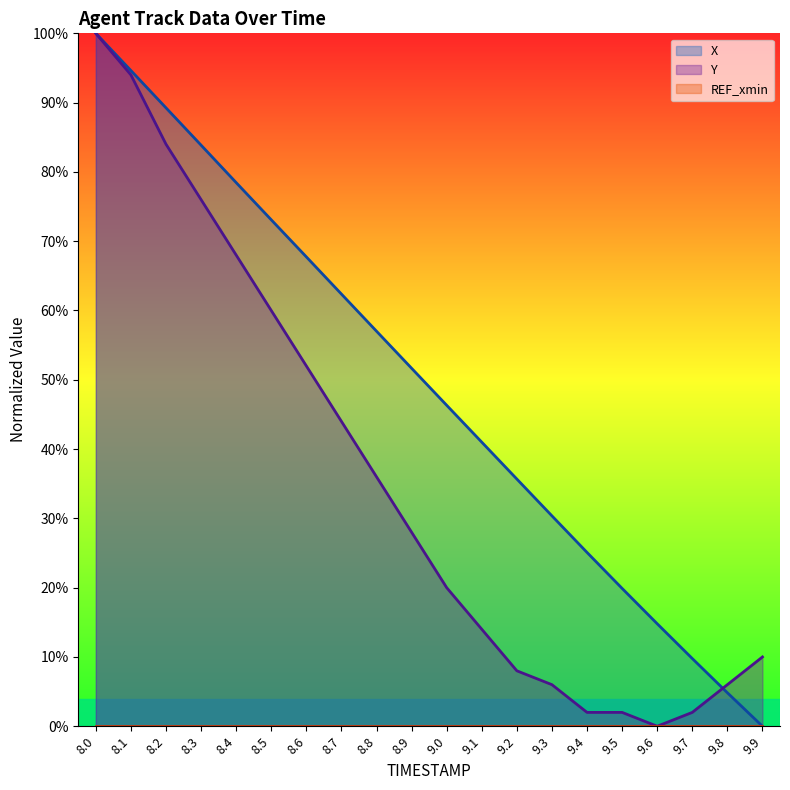

What is the sum of all Y values?

712.0